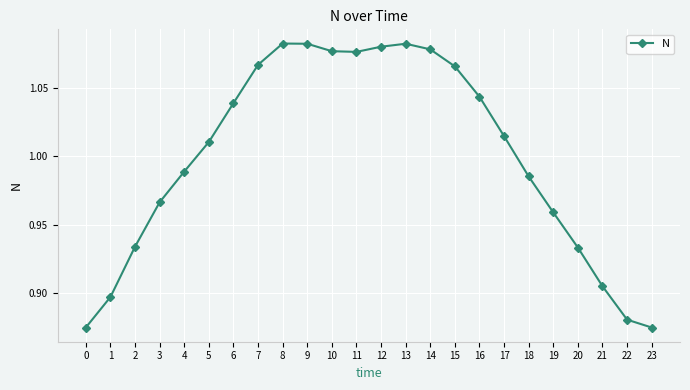

What is the sum of all values?

24.0